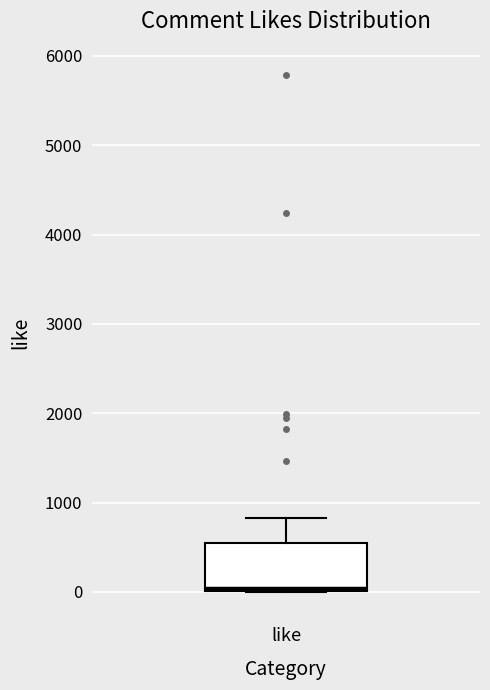

Read this box plot against the y-axis: the position of the median line, the range covered by the box, and the ends of both whiskers. The values are not printed on the chart, so give them approximately, as read against the axis.

median 0, box 0 to 500, whiskers 0 to 800